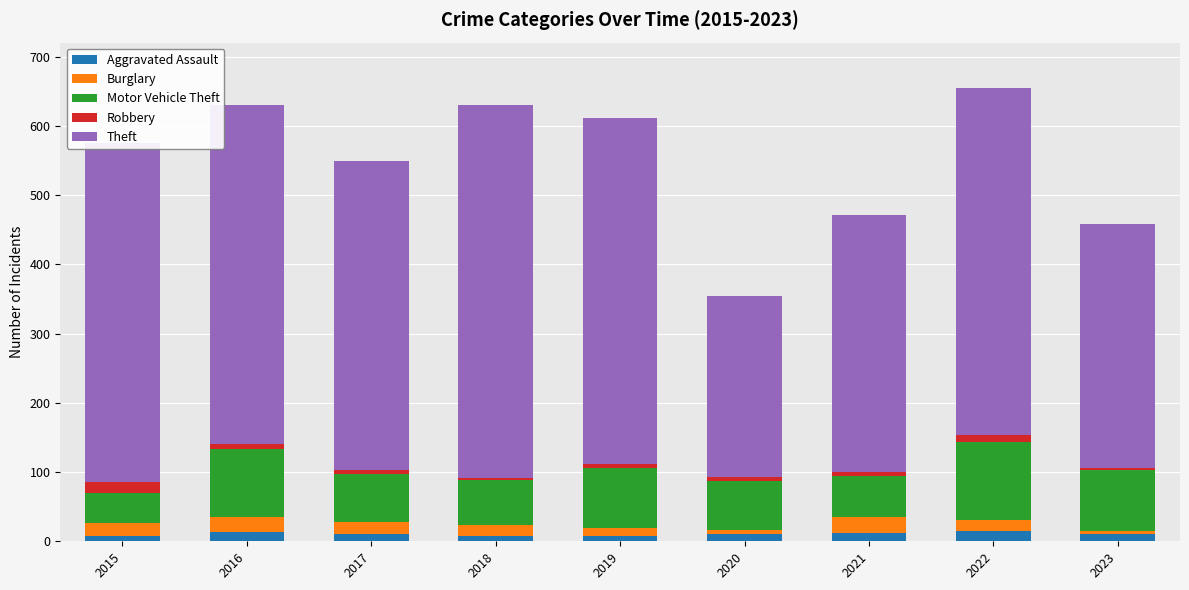

Count the number of data series in this chart.

5